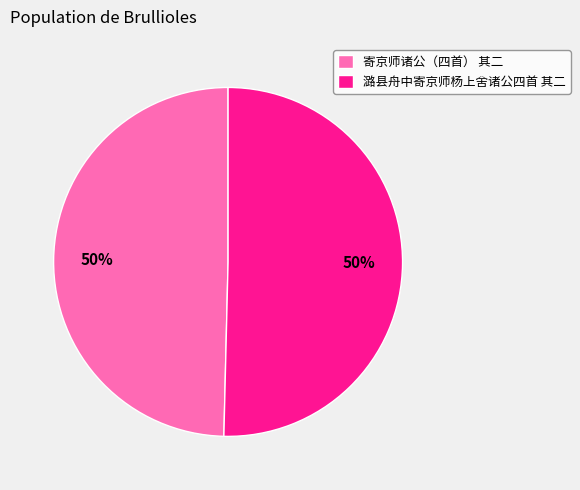

Is it true that 寄京师诸公（四首） 其二 is 57% of the pie?

False